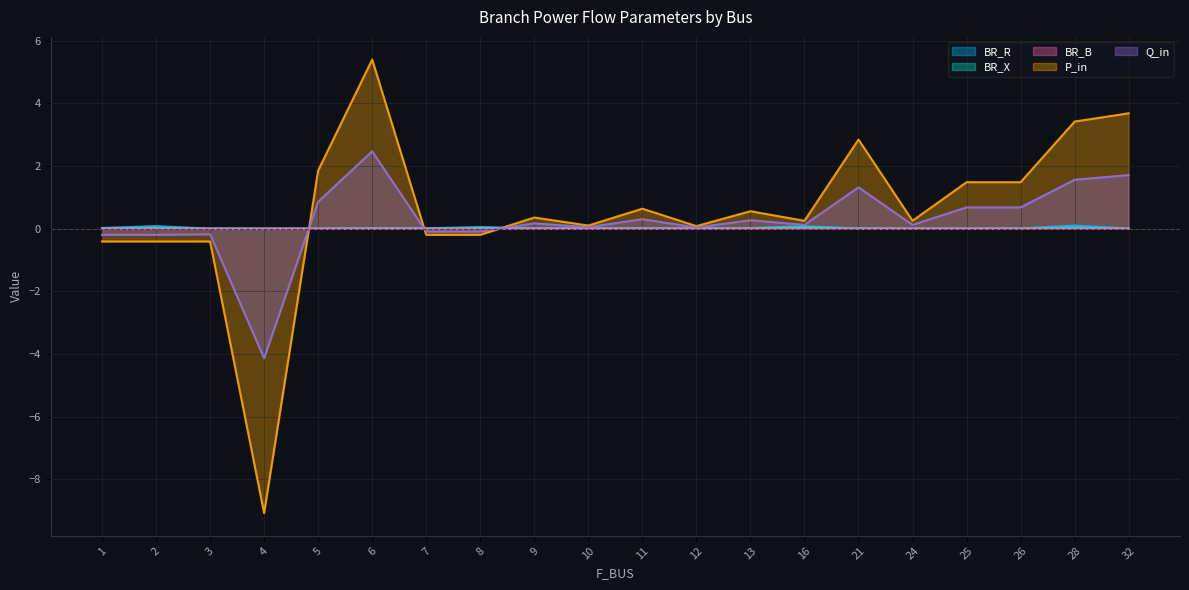

After their last crossing, which series has the higher values: Q_in or P_in?

P_in